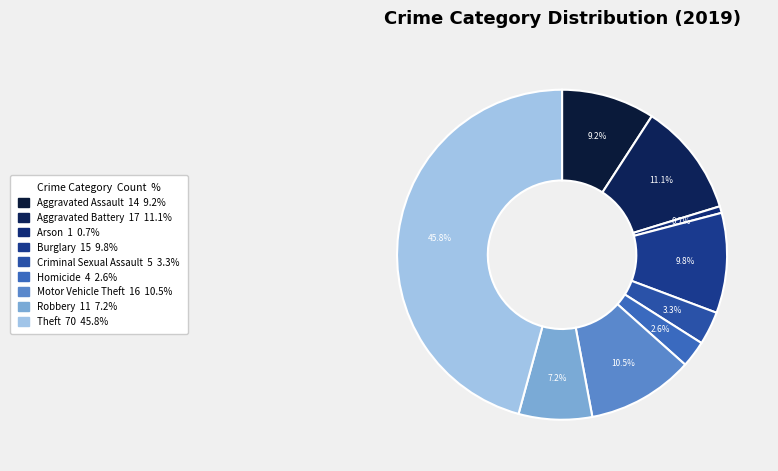

To the nearest percent, what percentage of the pie is Criminal Sexual Assault?

3%